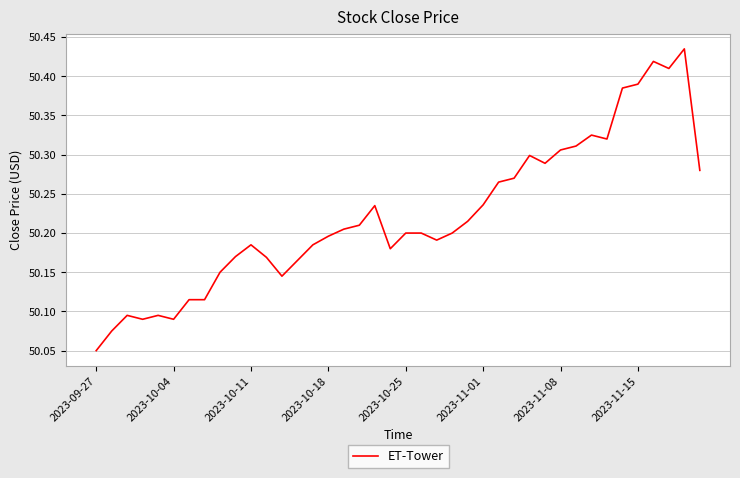

At which category does the chart reach its minimum across all series?

2023-09-27